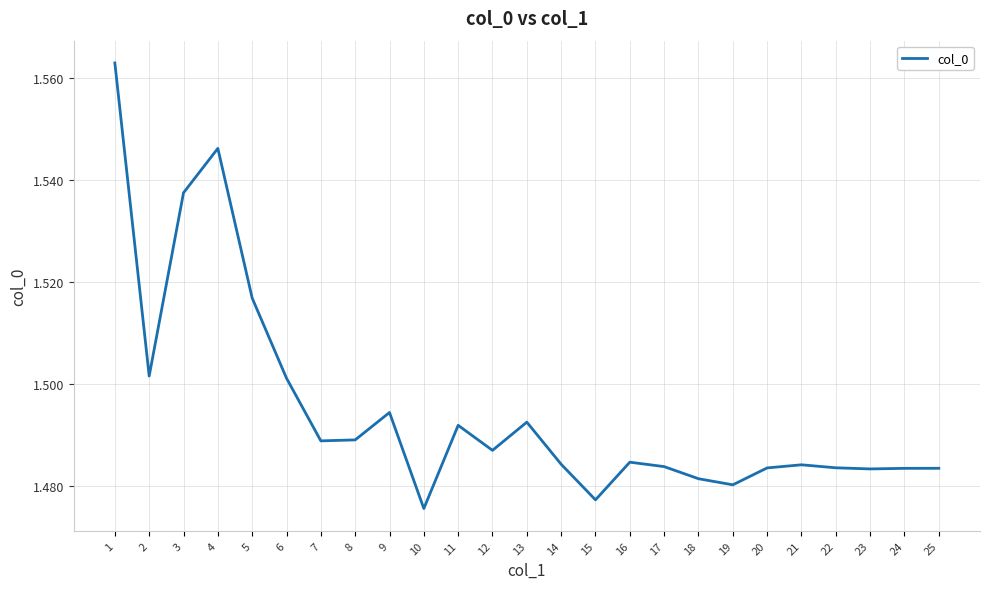

Approximately how many times larger is the value at 10 compared to 17?

1.0